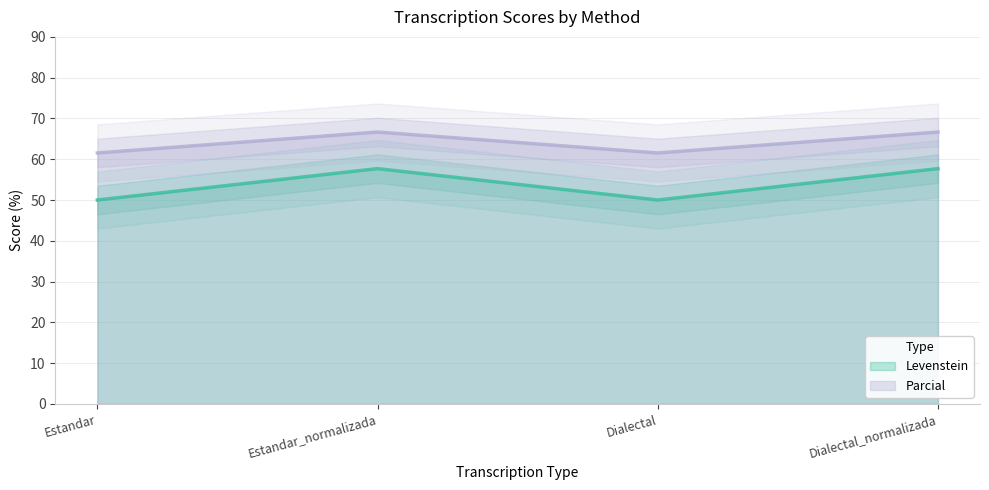

At which category is the sum across all series the highest?

Estandar_normalizada